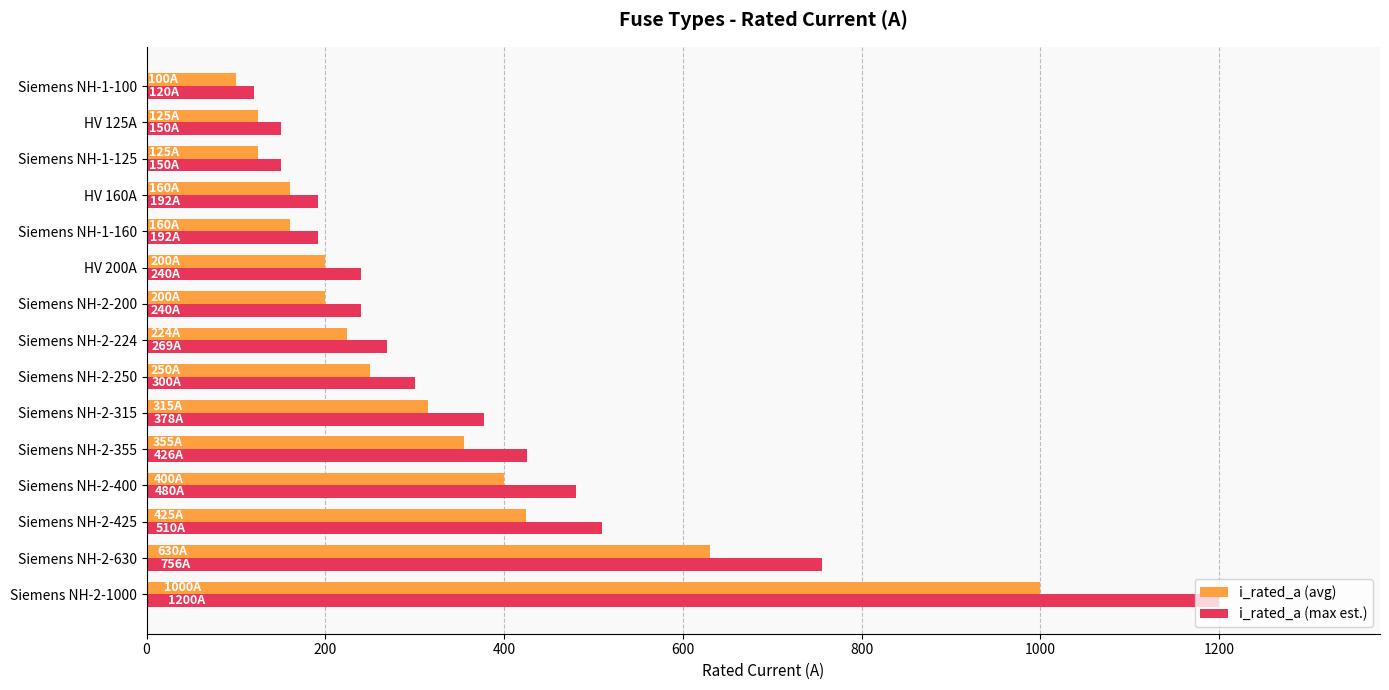

Count the number of categories in the chart.

15